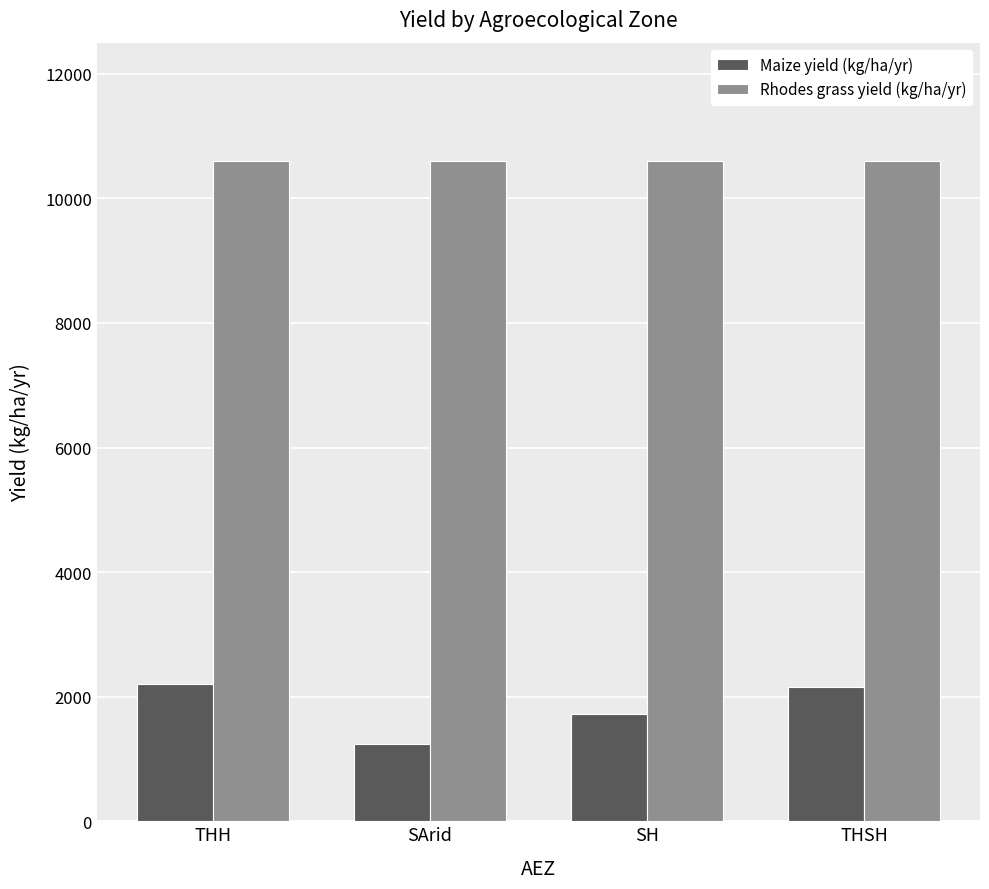

Reading left to right, extract all data points from this chart.

Maize yield (kg/ha/yr): 2211	1238	1720	2160
Rhodes grass yield (kg/ha/yr): 10600	10600	10600	10600